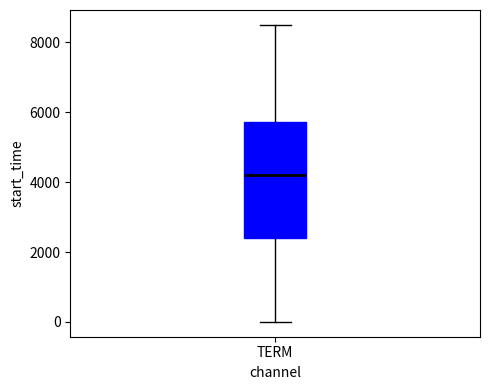

Transcribe this box plot: give where the median line is, the range the box spans, and where the two whiskers end, as read against the y-axis. The values are not printed on the chart, so give them approximately, as read against the axis.

median 4200, box 2400 to 5800, whiskers 0 to 8600